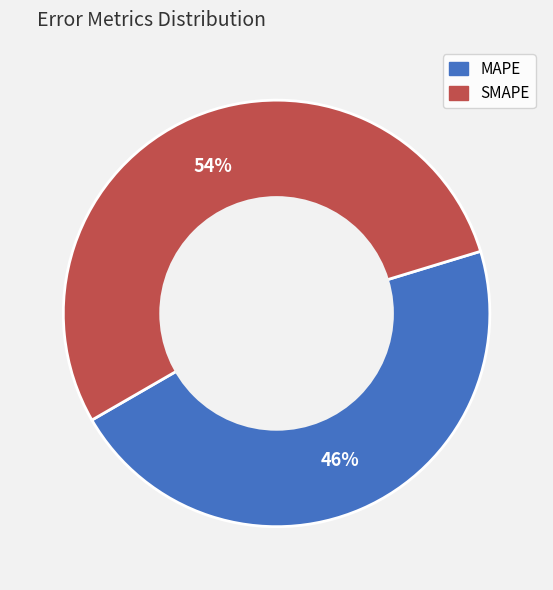

True or false: MAPE accounts for 46% of the total.

True